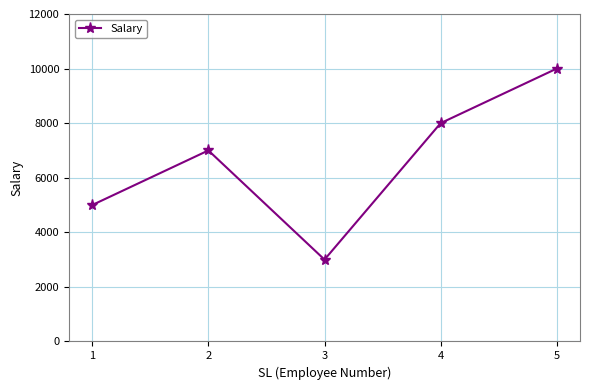

True or false: the data shows 7000 at 2.

True